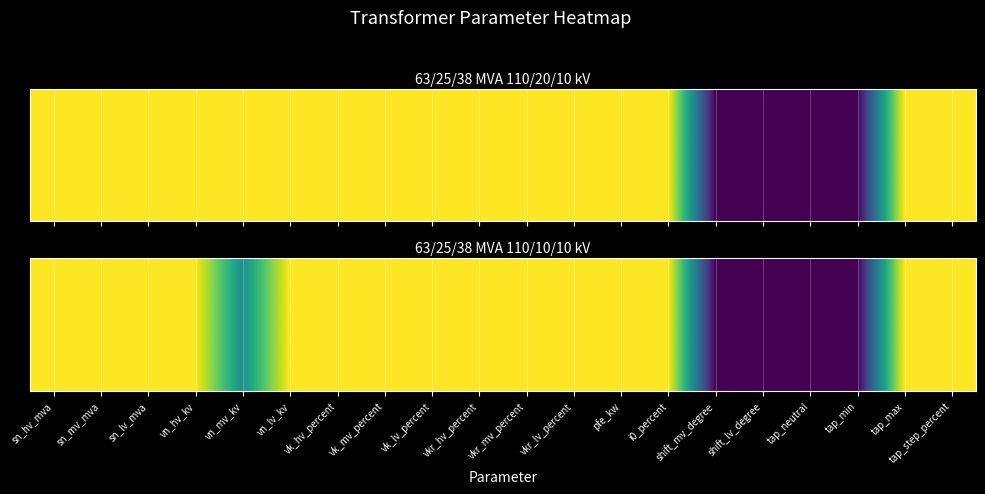

Reading left to right, what are all the values shown in this chart?

sn_hv_mva=1.0	sn_mv_mva=1.0	sn_lv_mva=1.0	vn_hv_kv=1.0	vn_mv_kv=0.5	vn_lv_kv=1.0	vk_hv_percent=1.0	vk_mv_percent=1.0	vk_lv_percent=1.0	vkr_hv_percent=1.0	vkr_mv_percent=1.0	vkr_lv_percent=1.0	pfe_kw=1.0	i0_percent=1.0	shift_mv_degree=0.0	shift_lv_degree=0.0	tap_neutral=0.0	tap_min=0.0	tap_max=1.0	tap_step_percent=1.0